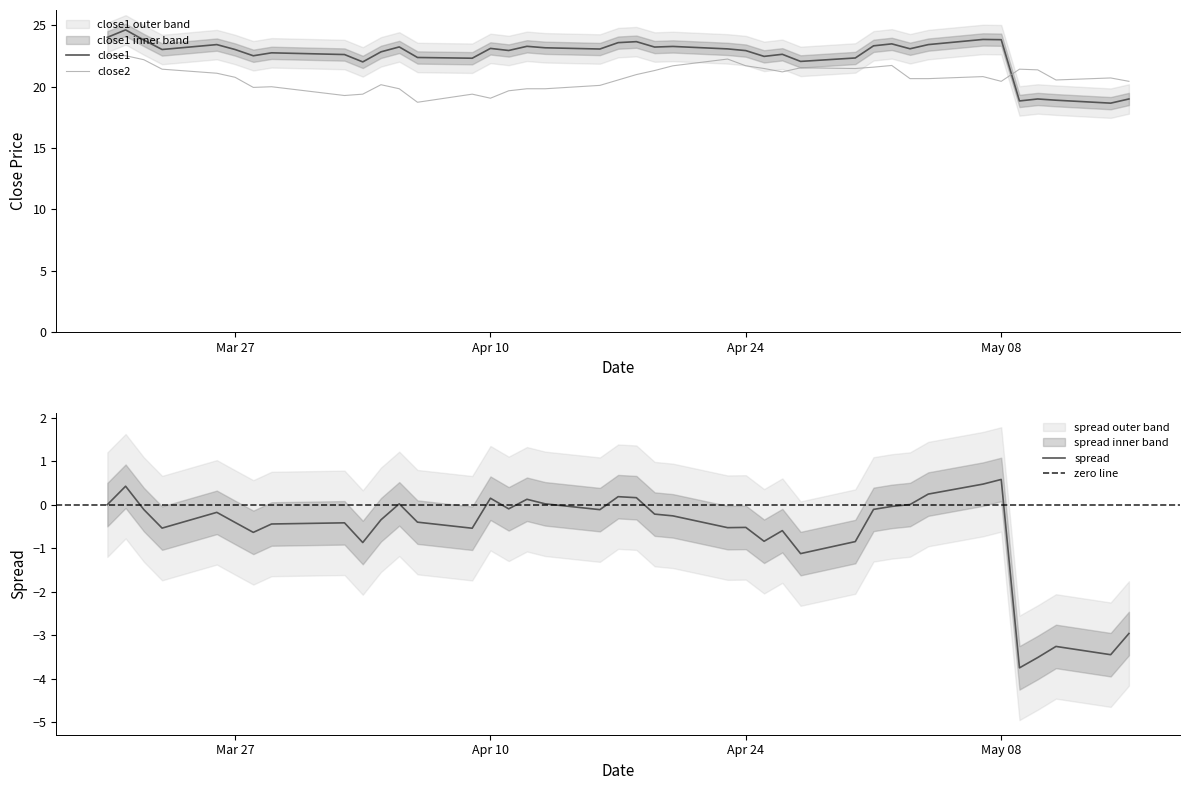

What is the maximum value for close1?

24.6